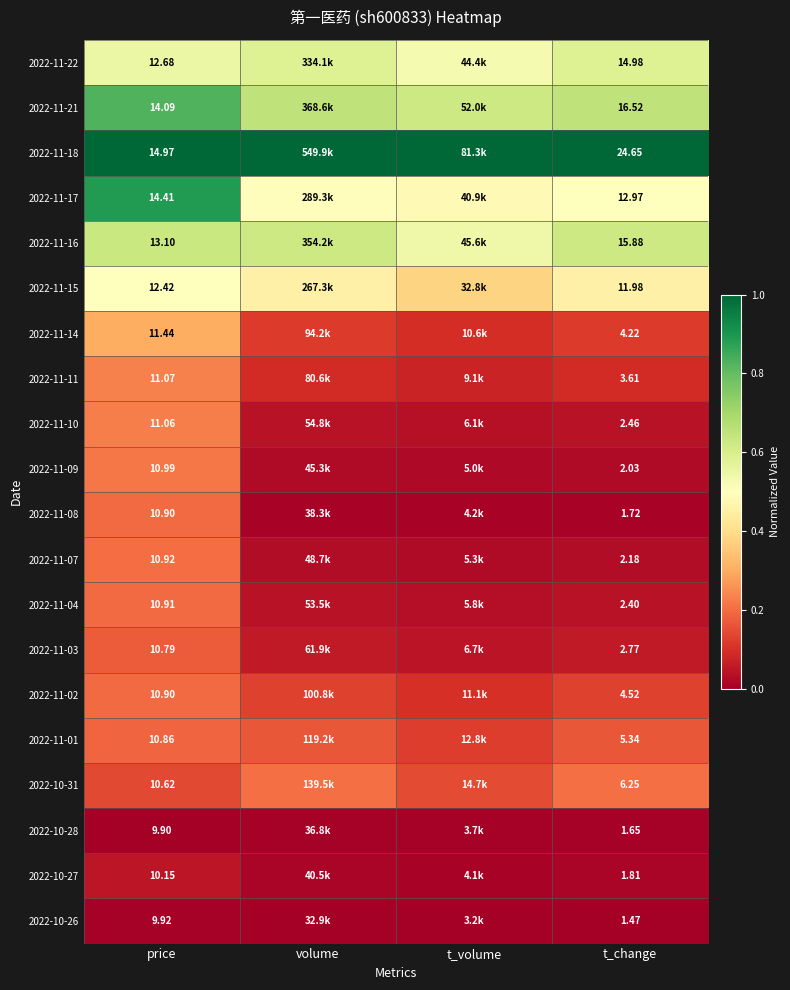

Which series has the widest spread of values?

2022-11-17